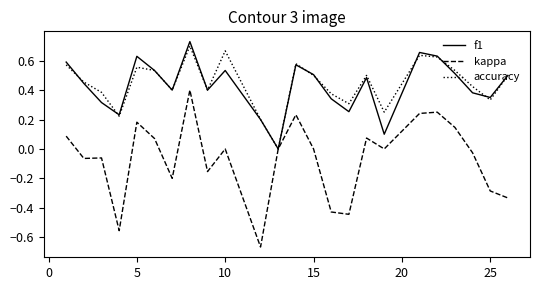

Which series has the largest range (max minus min)?

kappa